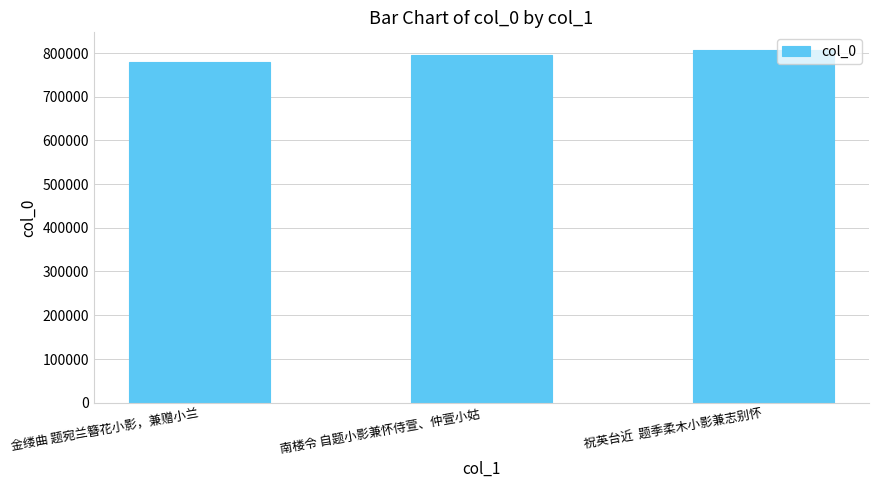

How many data points are less than 794726?

1